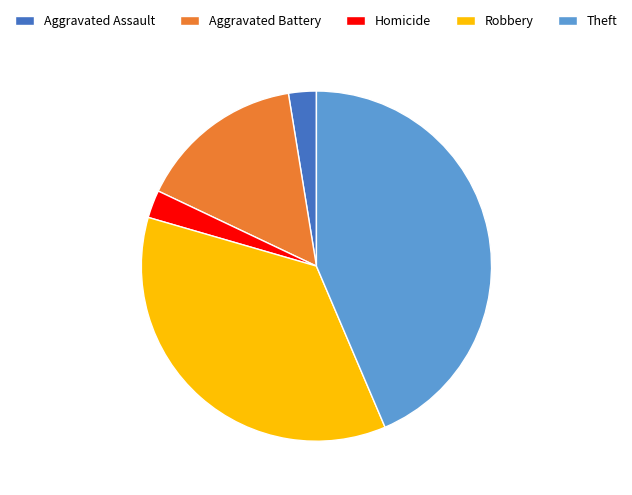

Which category has the biggest portion of the pie?

Theft